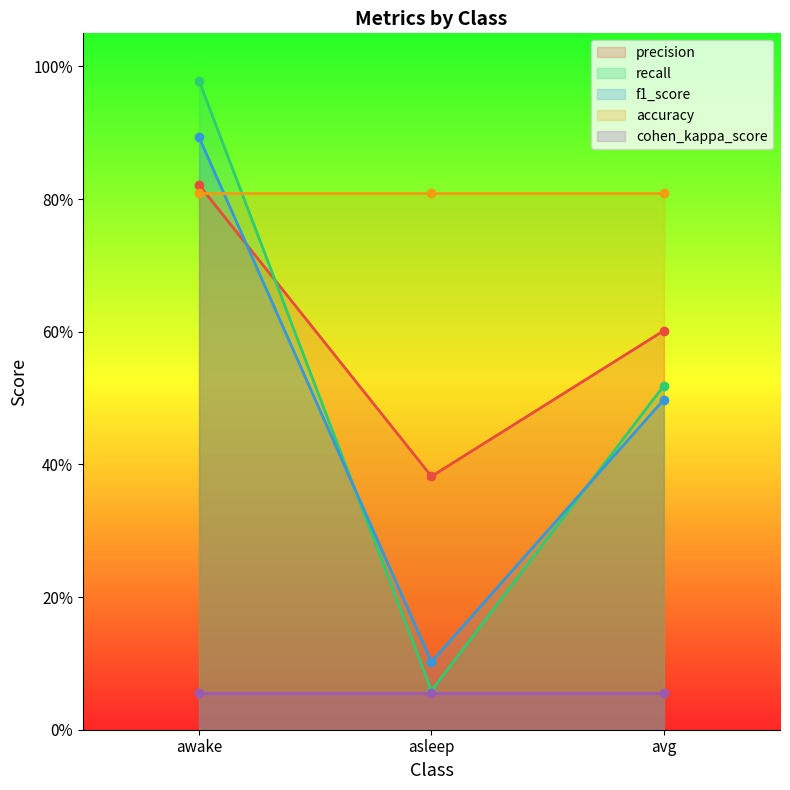

What is the difference between the maximum and minimum values in the precision series?

0.4